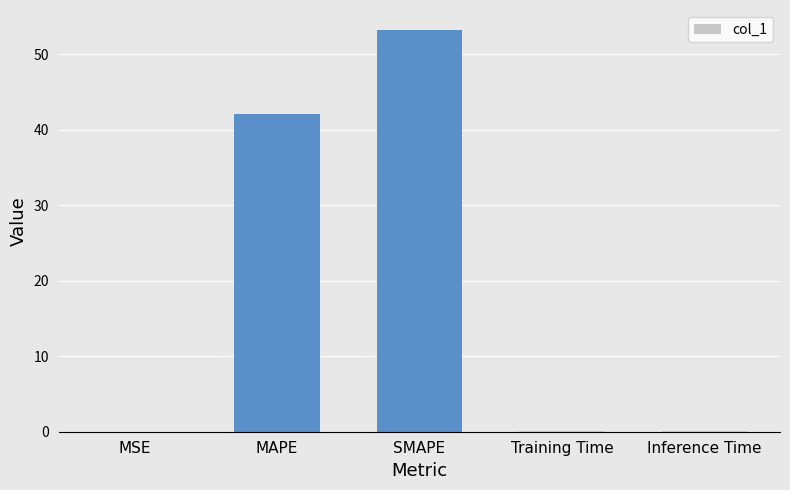

Which has a higher value, Training Time or SMAPE?

SMAPE